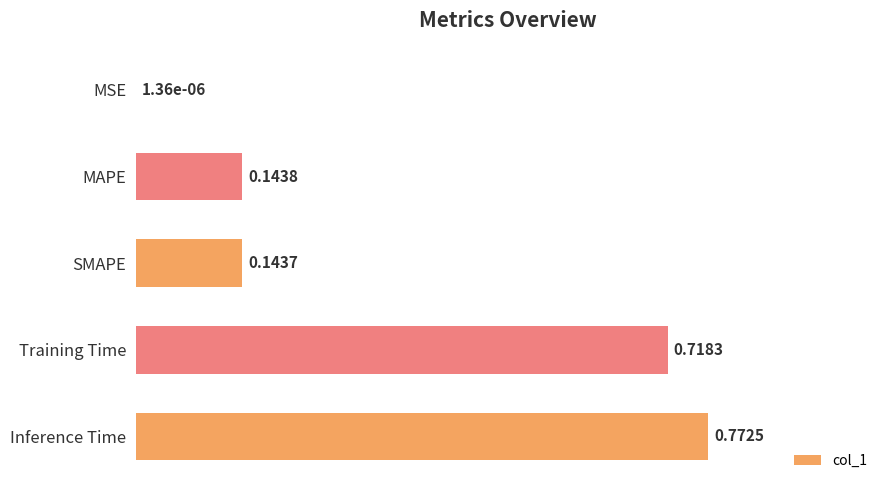

Are the bars horizontal?

Yes